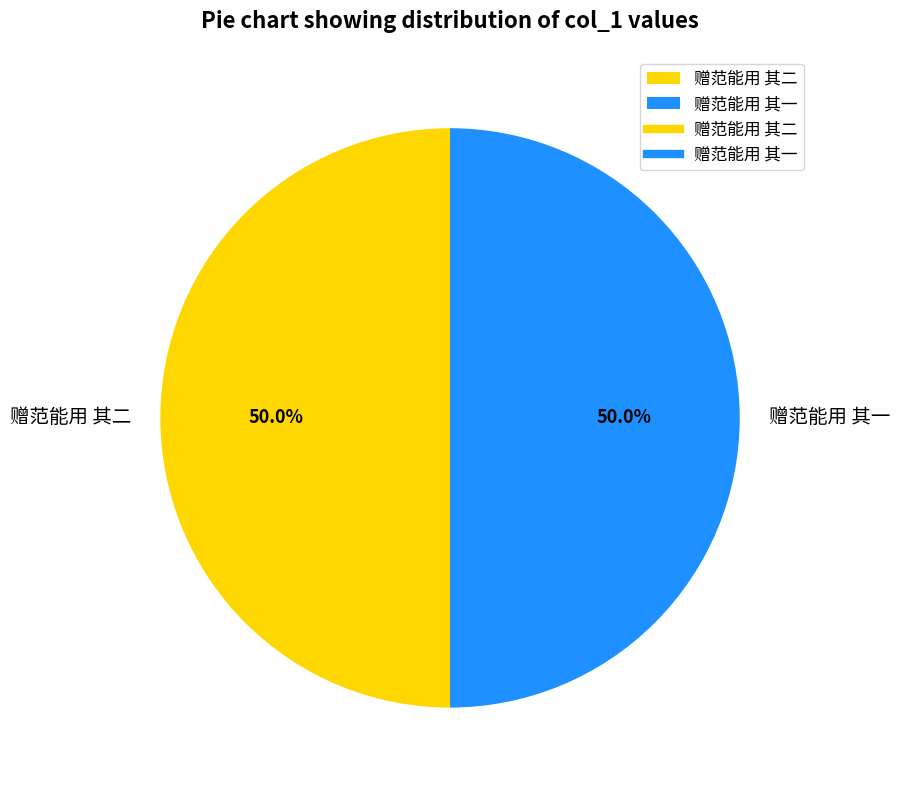

Count the number of slices in the pie.

2